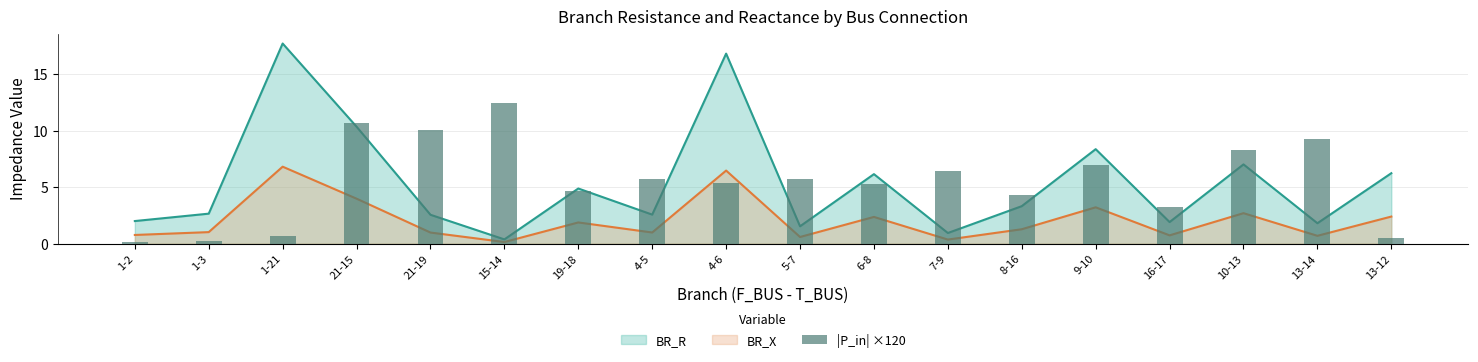

Are the bars grouped side by side (vs. stacked)?

No